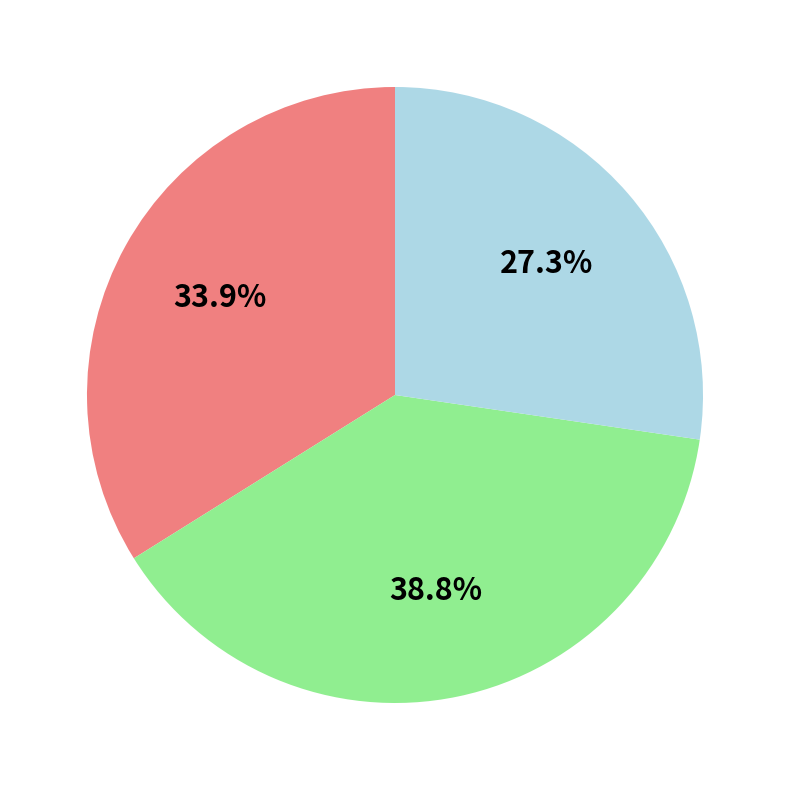

Is there a majority slice in this chart?

No